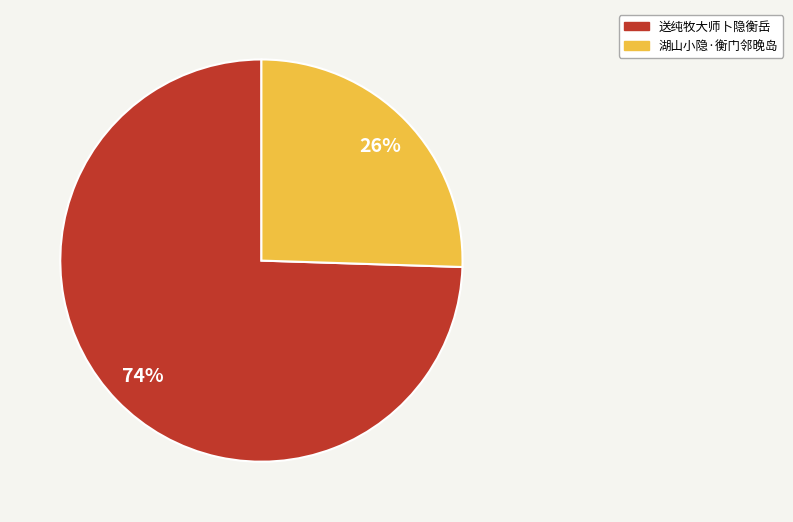

Rank the categories by value from highest to lowest.

送纯牧大师卜隐衡岳, 湖山小隐·衡门邻晚岛